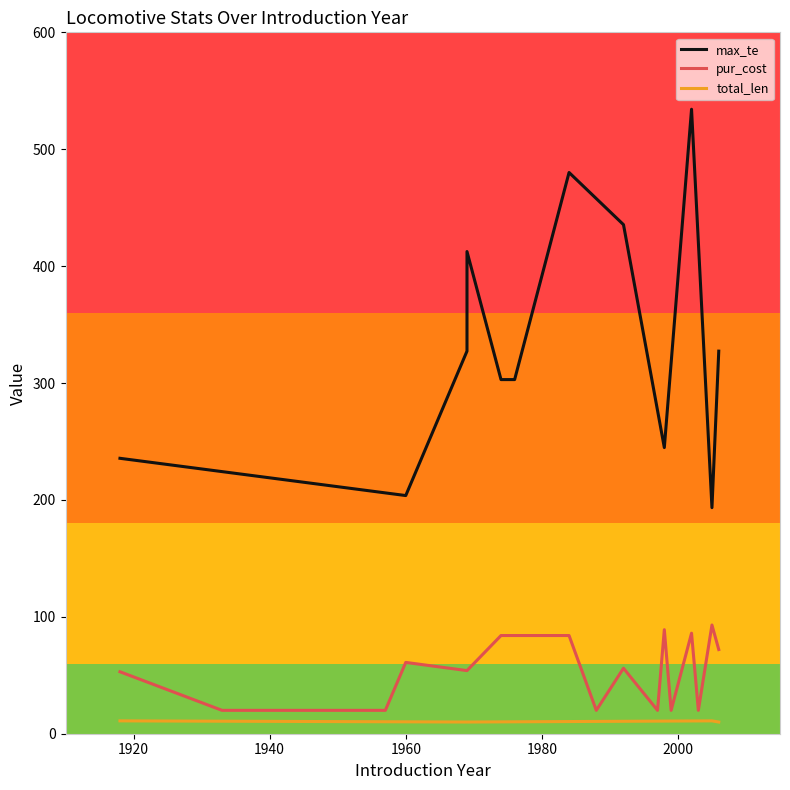

Which series has the largest range (max minus min)?

max_te